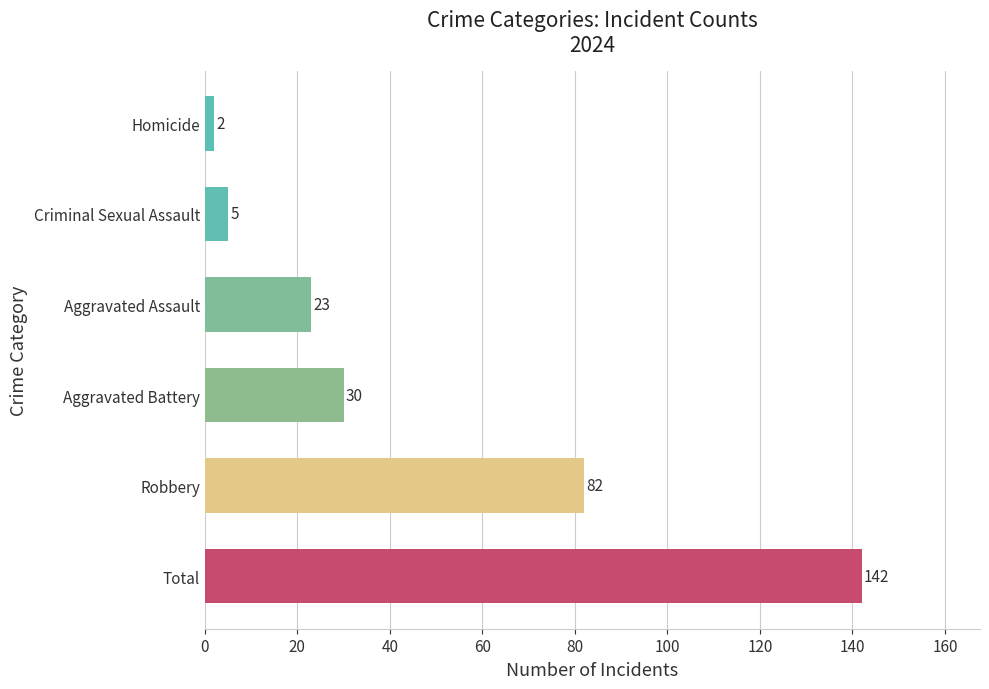

Reading bottom to top, list all the values displayed in this chart.

142	82	30	23	5	2